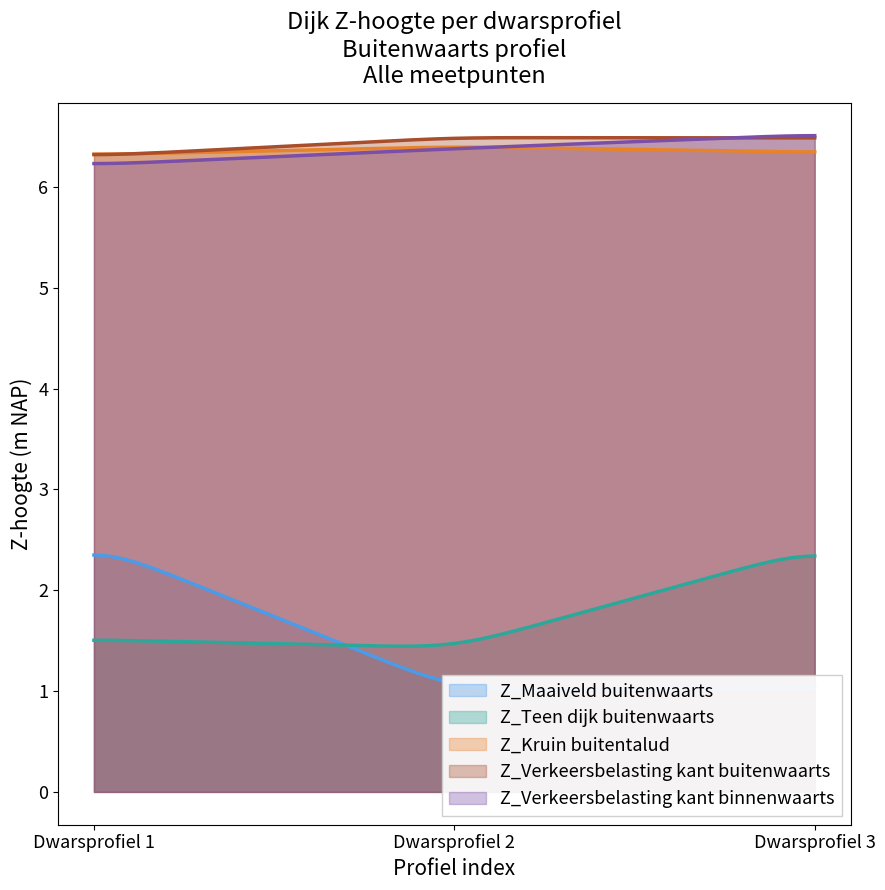

True or false: Z_Verkeersbelasting kant binnenwaarts and Z_Teen dijk buitenwaarts cross at least once.

False